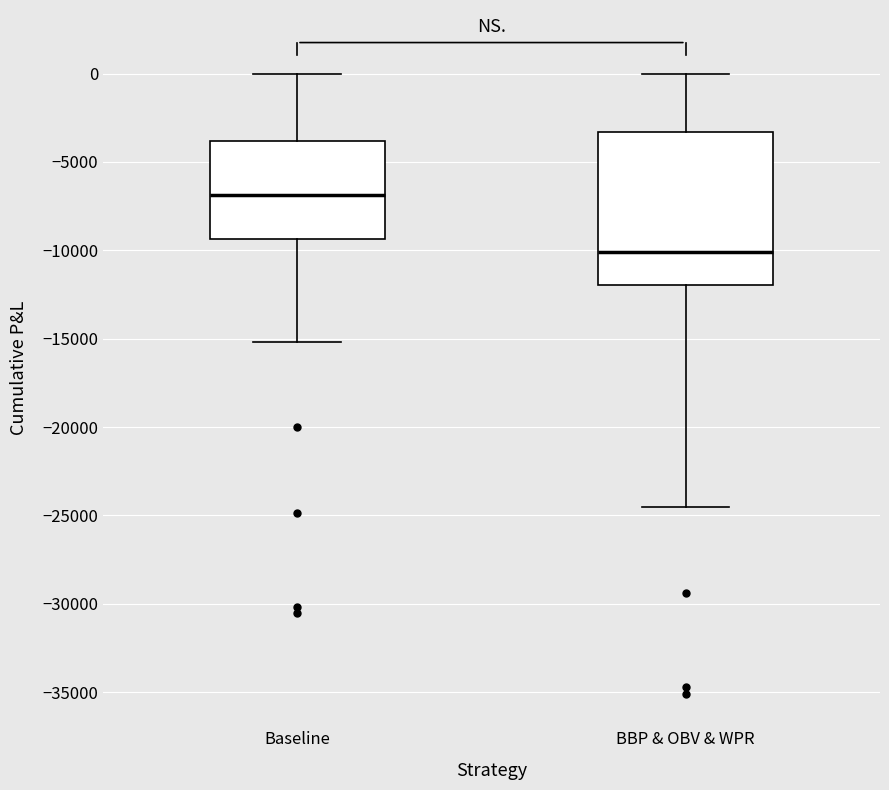

Where does the upper whisker of the box for Baseline end on the y-axis? The values are not printed on the chart, so give them approximately, as read against the axis.

0